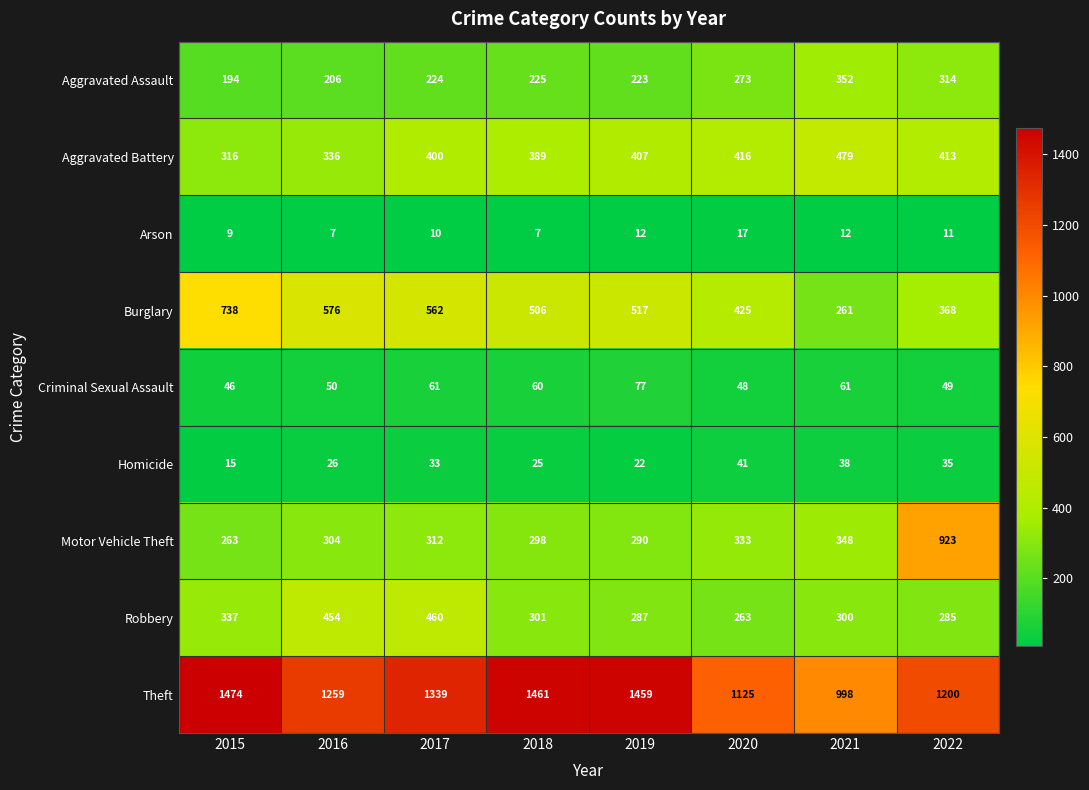

What value does the Aggravated Battery series have at 2019?

407